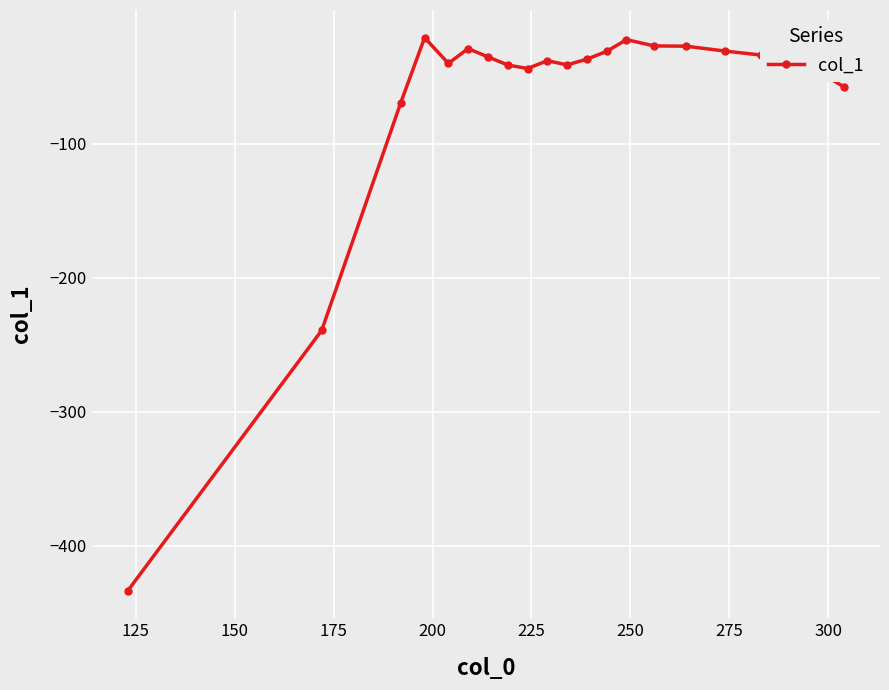

How many values are below -36?

11